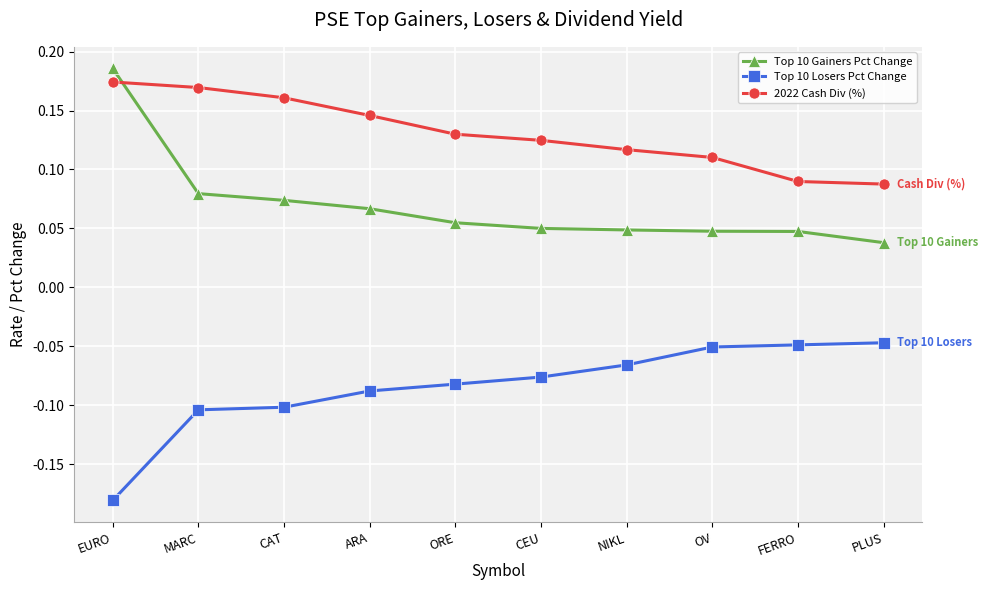

Between which two adjacent categories do Top 10 Gainers Pct Change and 2022 Cash Div (%) first intersect?

EURO and MARC